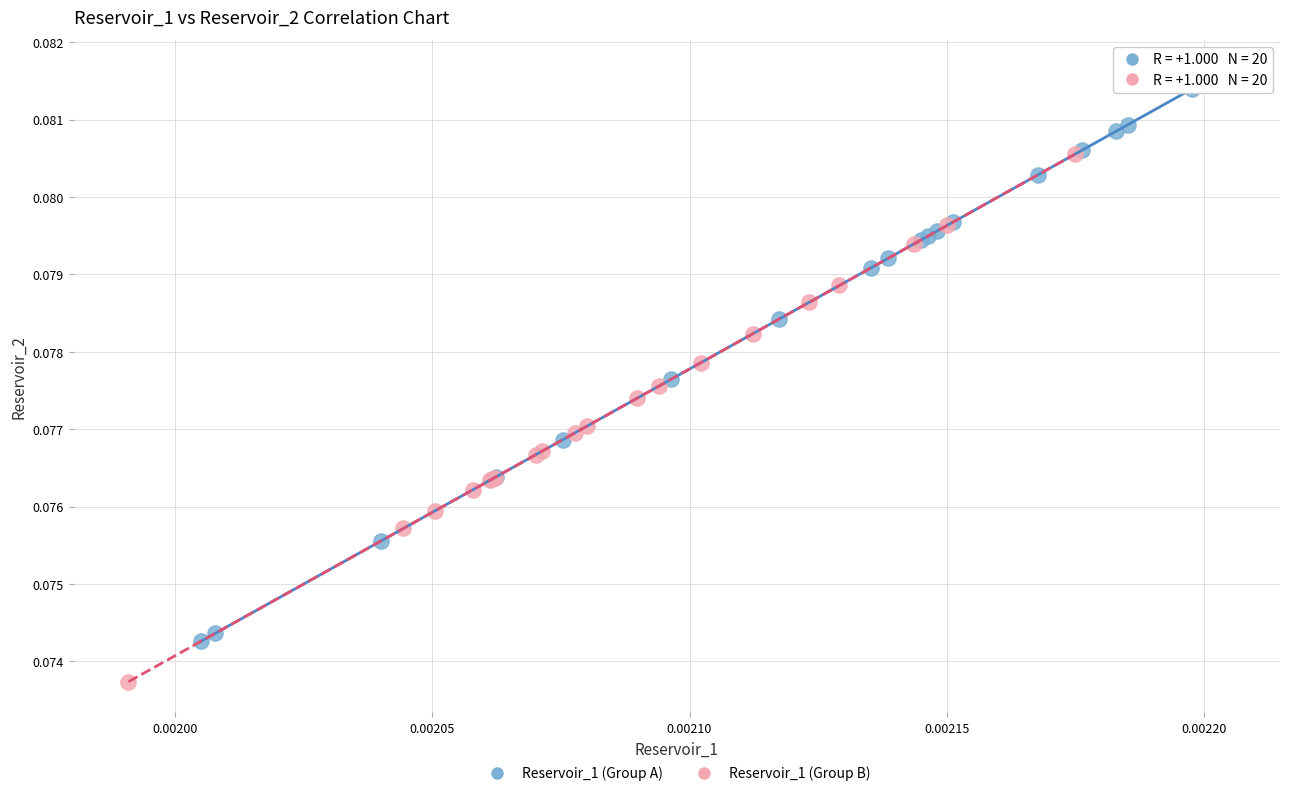

Which series reaches the minimum Y coordinate?

Reservoir_1 (Group B)